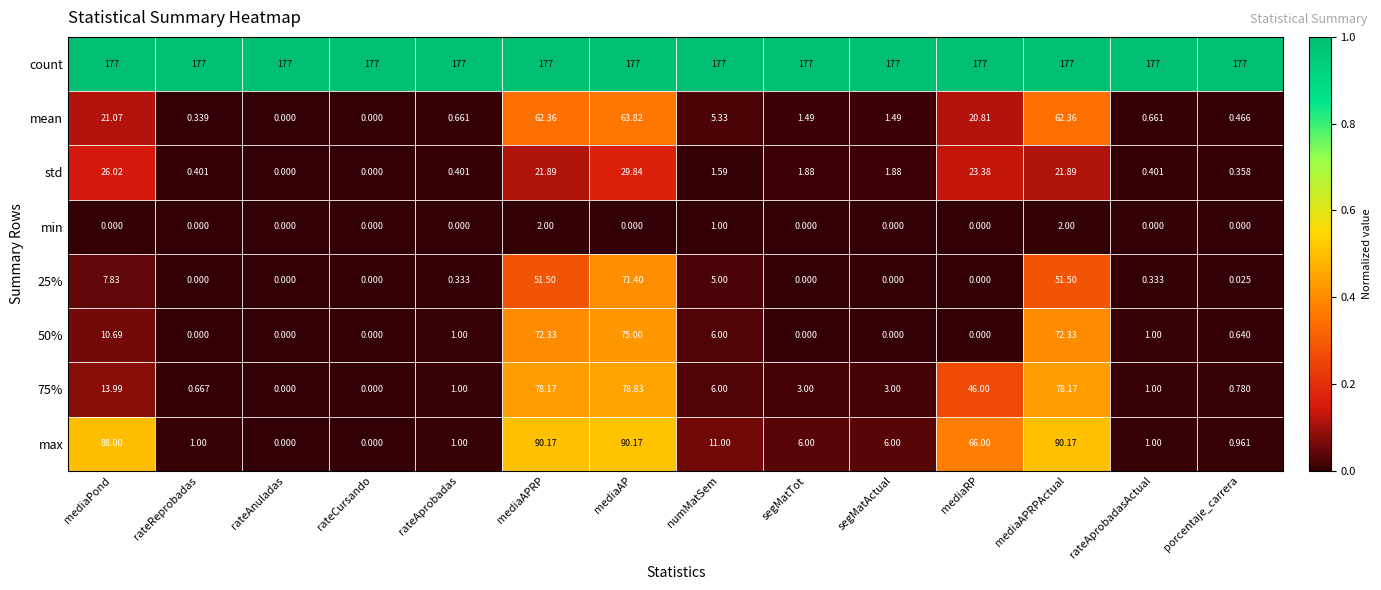

At which category is the sum across all series the highest?

mediaAP